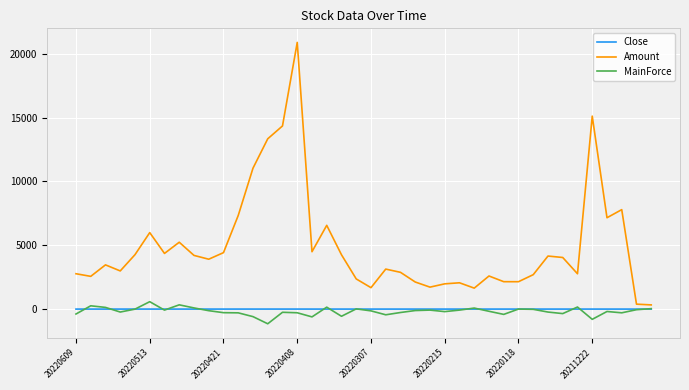

What is the average value of the Close series?

5.7